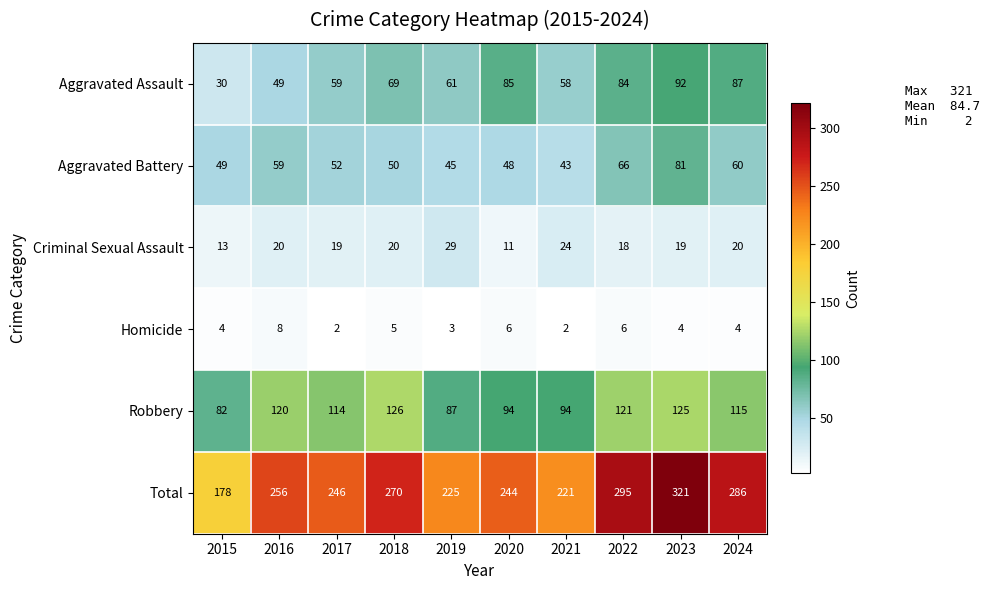

How many data points in Aggravated Battery are less than 52?

5